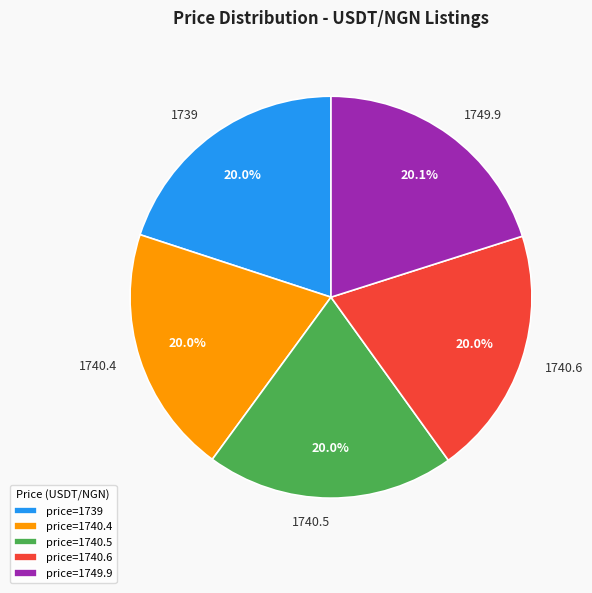

Does any single category account for the majority?

No